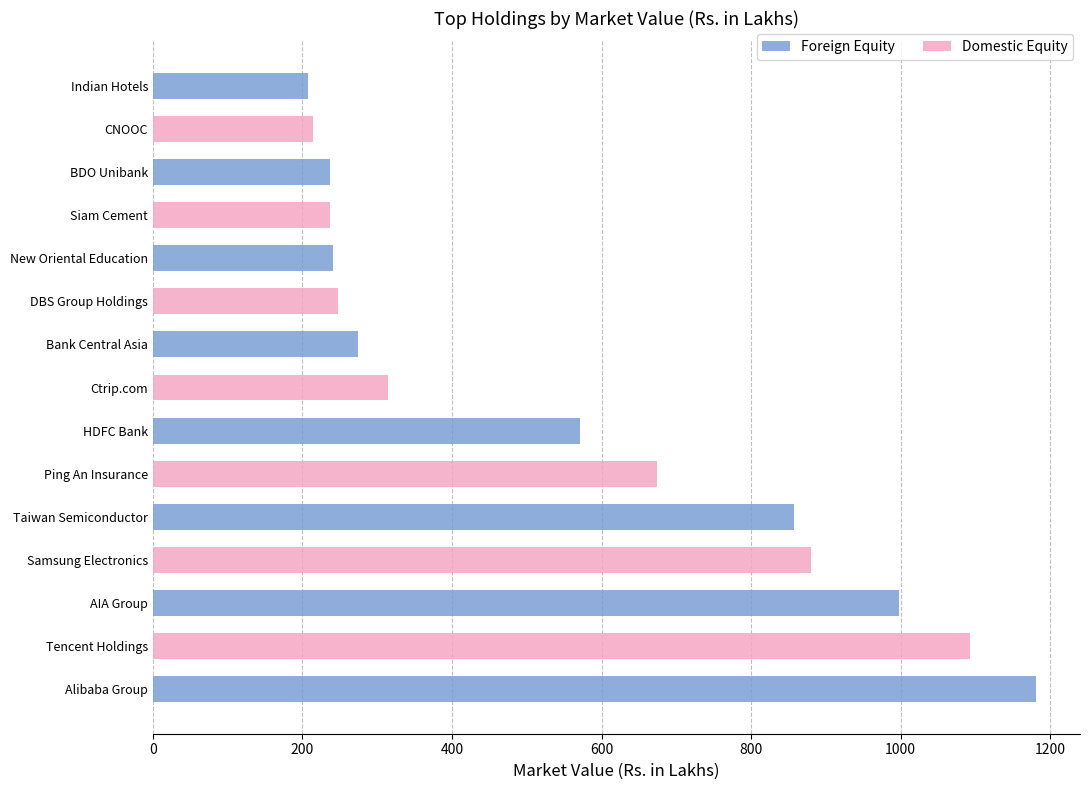

What value does the data have at Ctrip.com?

314.1